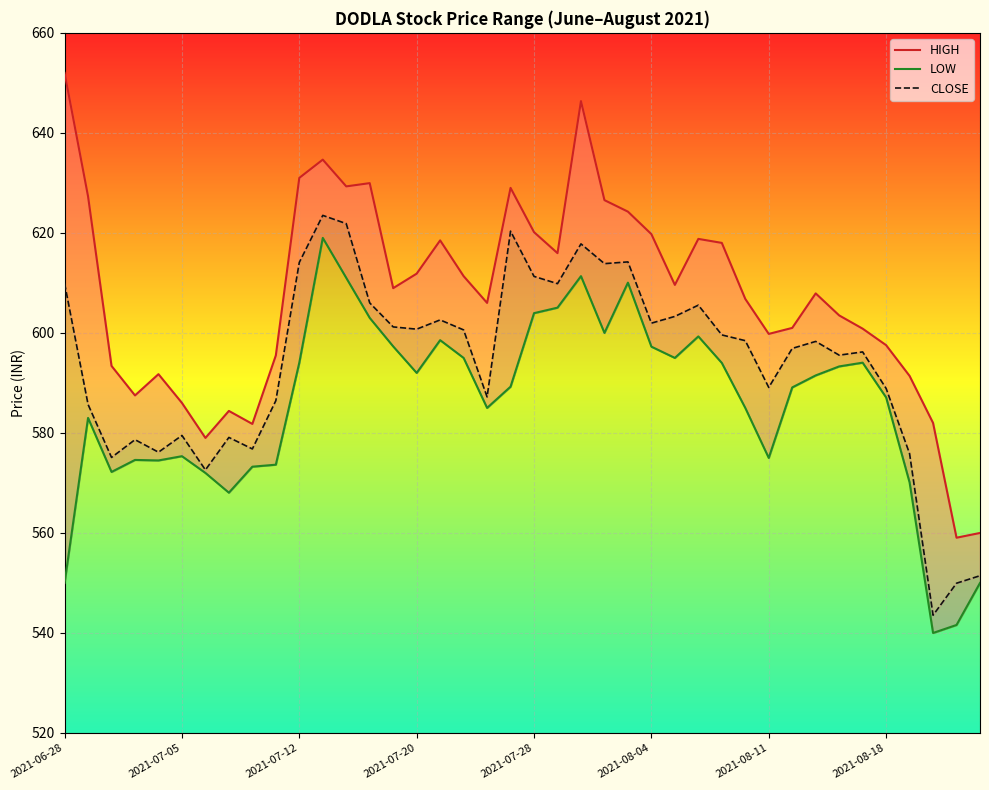

True or false: HIGH and LOW intersect in this chart.

False